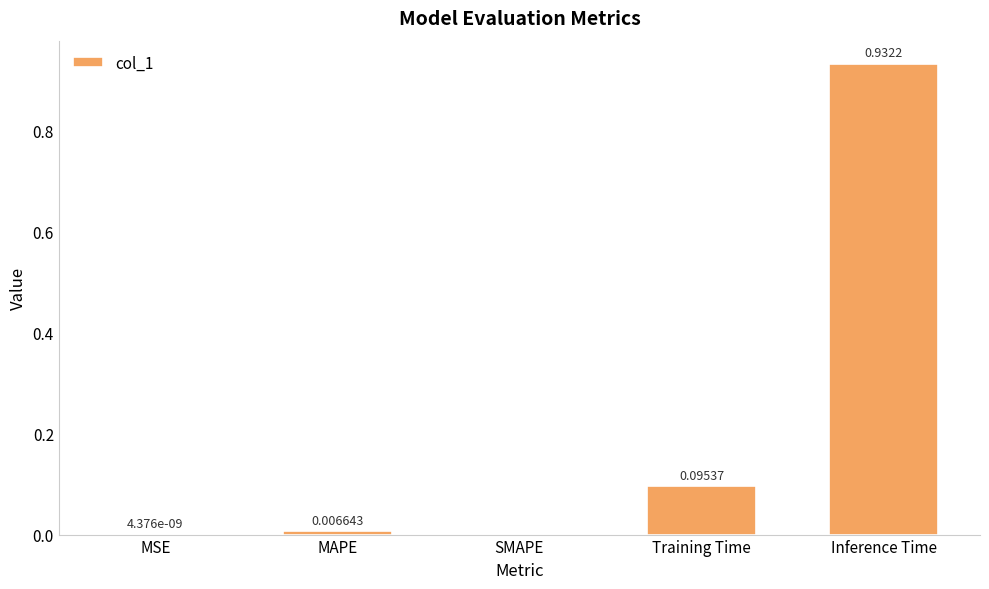

Which has a higher value, MSE or MAPE?

MAPE